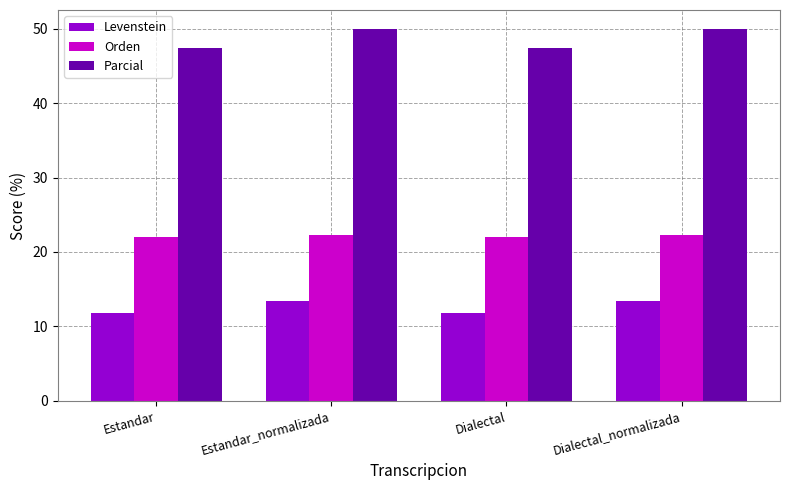

What is the difference between the maximum and second lowest values in the Orden series?

0.2